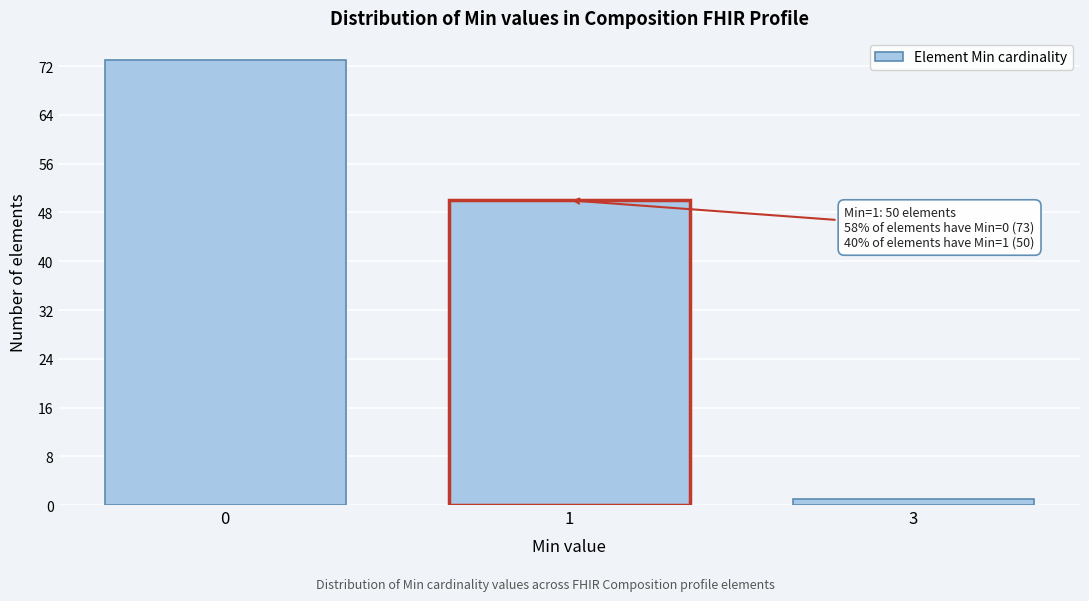

Reading left to right, transcribe all the data shown in this chart.

0=73	1=50	3=1